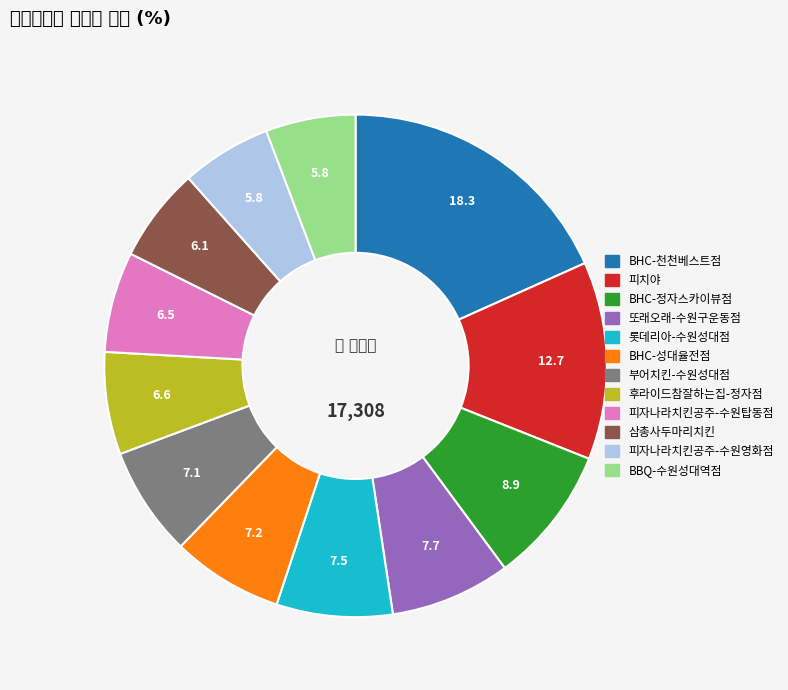

How many slices are in this pie chart?

12